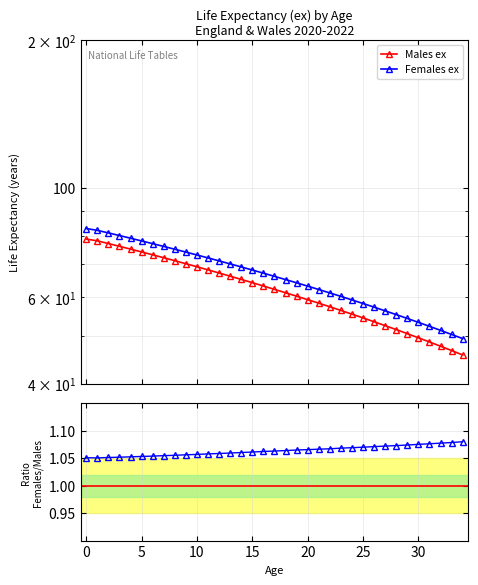

True or false: Males ex has more than 0 points higher than both neighbors.

False